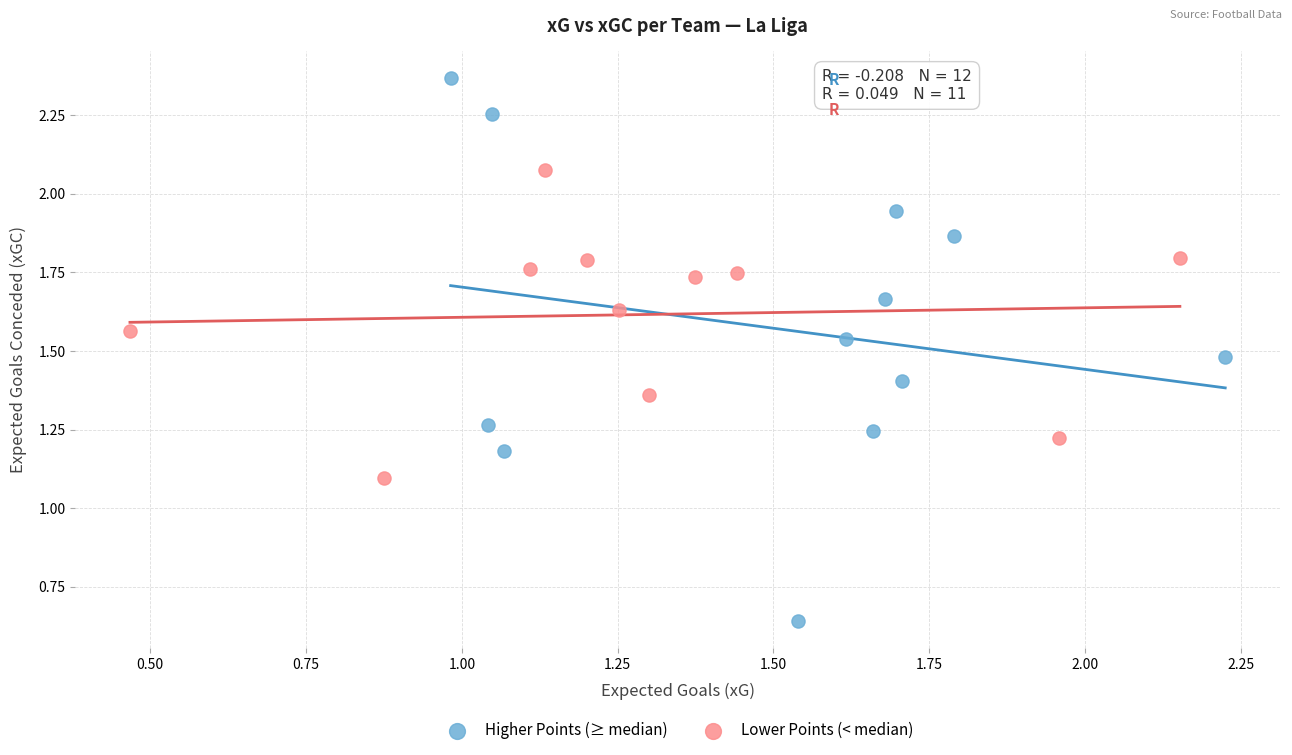

What are all the series names shown in the legend?

Higher Points (≥ median), Lower Points (< median)